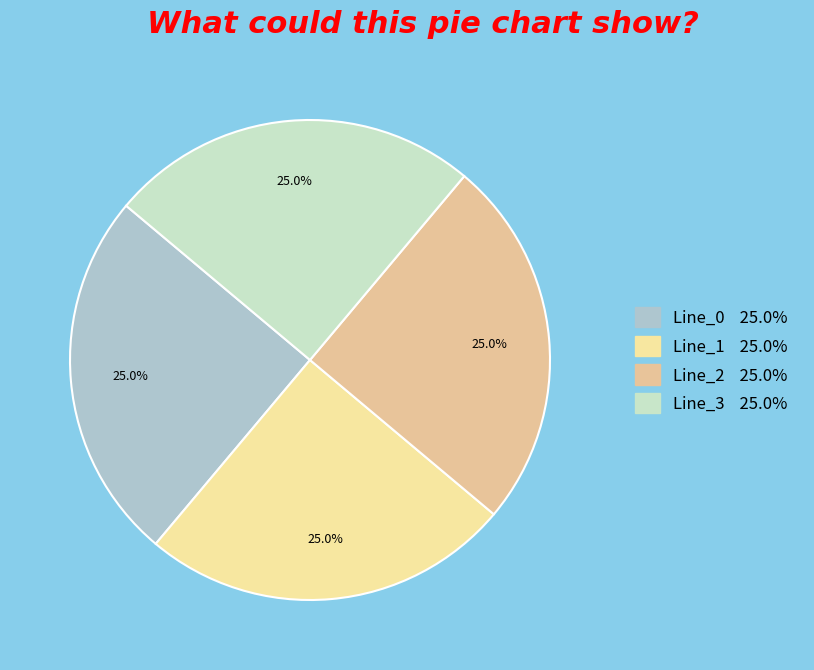

How many segments does this pie chart have?

4